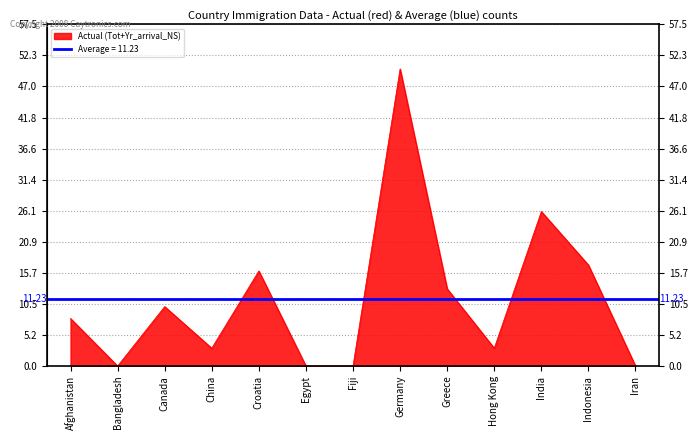

Which series has the widest spread of values?

Tot